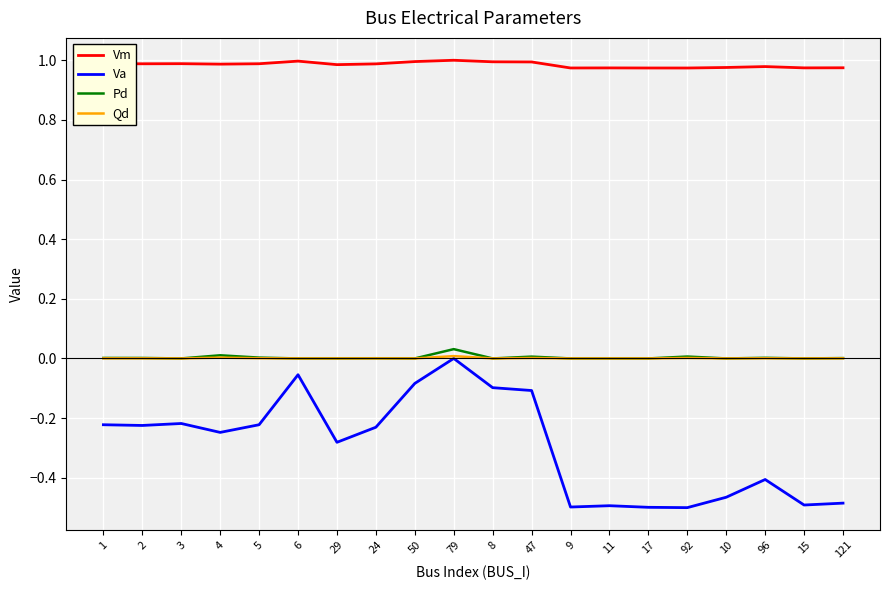

What is the total value across all series at 92?

0.5